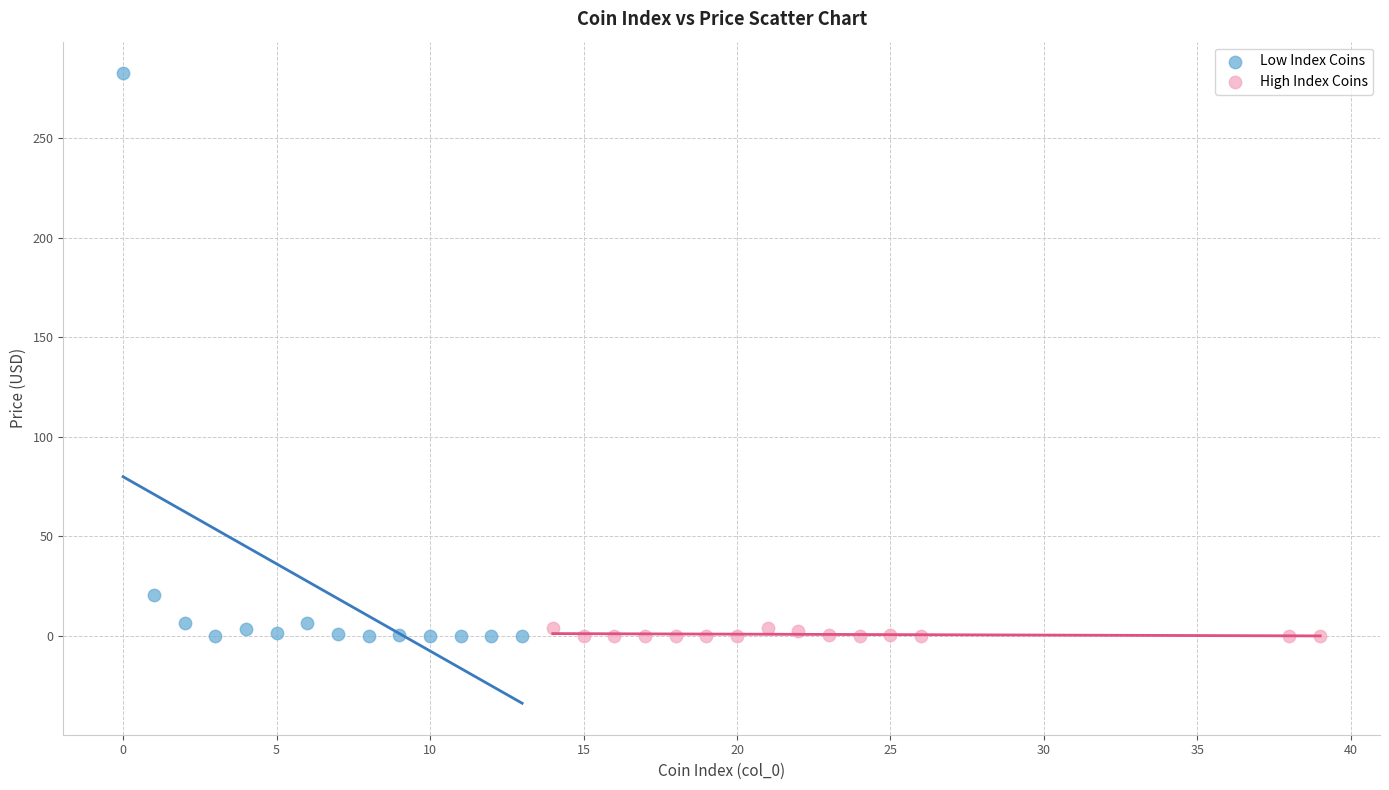

Which series contains the highest Y value?

Low Index Coins